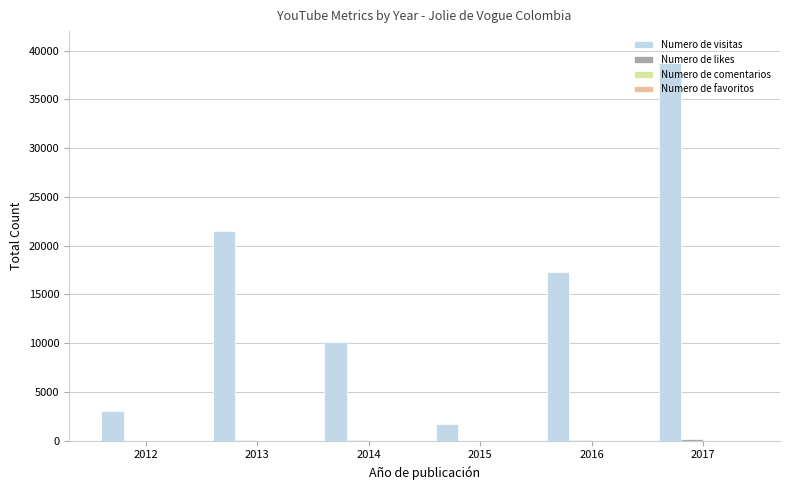

What is the spread (max minus min) of values at 2016?

17241